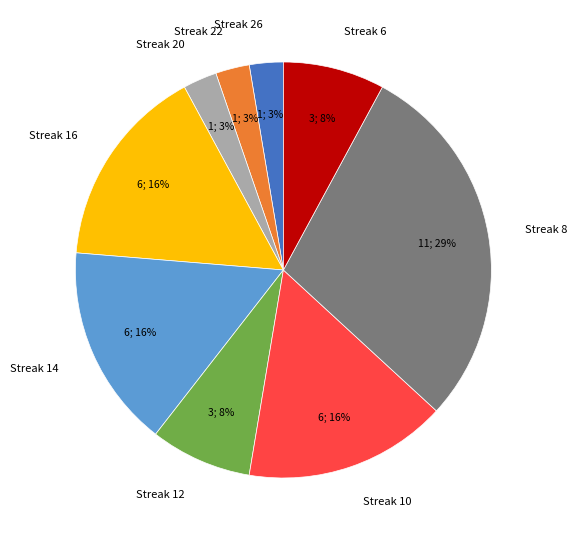

Count the number of slices in the pie.

9